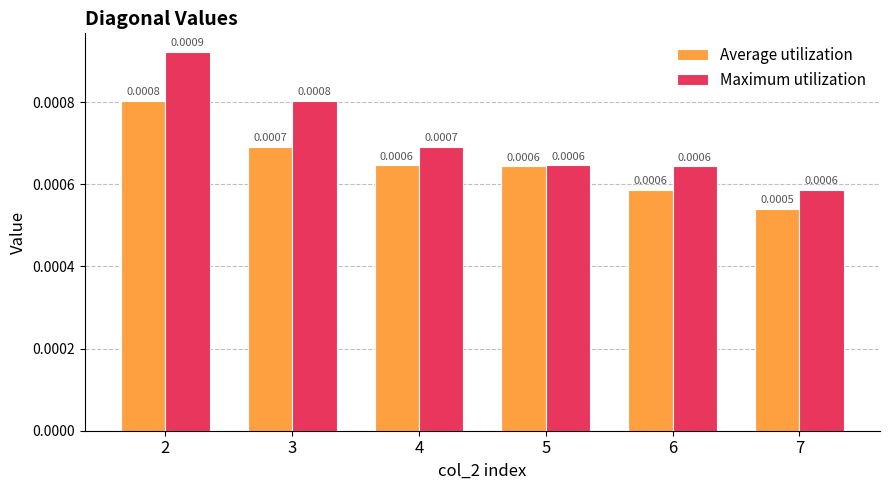

How many bars are there in each group?

2